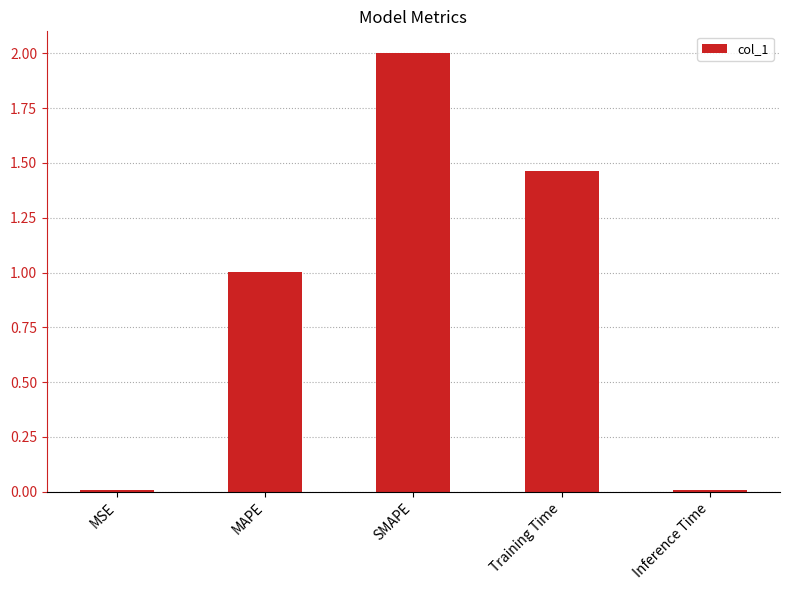

What is the change in value from MSE to Training Time?

+1.5